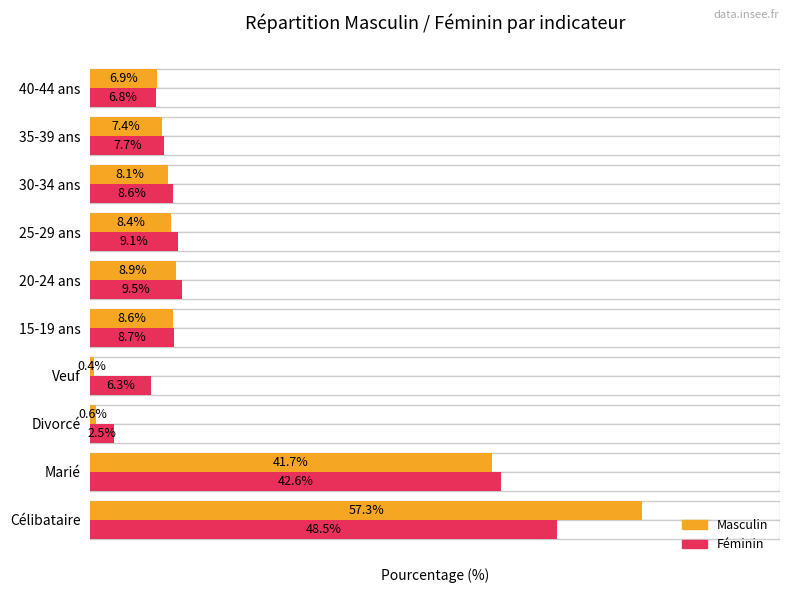

The value of Féminin at 40-44 ans is 6.8. True or false?

True